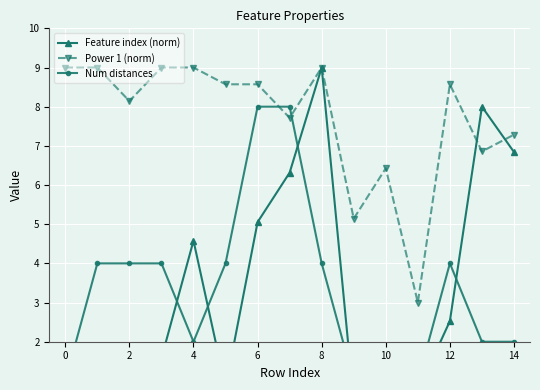

How many lines are shown in the chart?

3